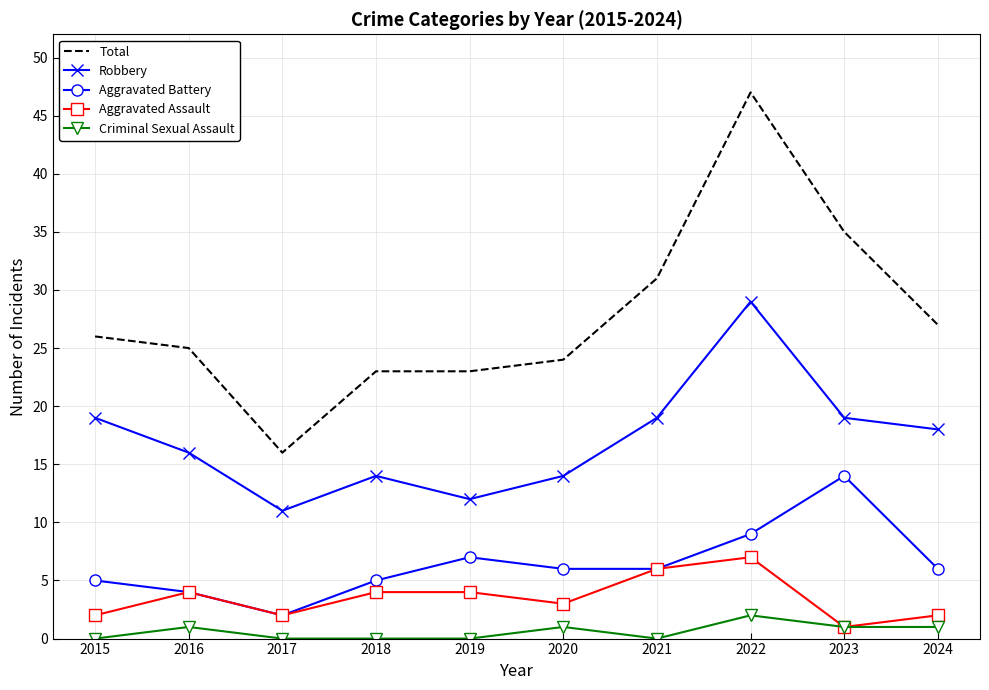

Reading right to left, list all the values displayed in this chart.

Total: 2024=27	2023=35	2022=47	2021=31	2020=24	2019=23	2018=23	2017=16	2016=25	2015=26
Robbery: 2024=18	2023=19	2022=29	2021=19	2020=14	2019=12	2018=14	2017=11	2016=16	2015=19
Aggravated Battery: 2024=6	2023=14	2022=9	2021=6	2020=6	2019=7	2018=5	2017=2	2016=4	2015=5
Aggravated Assault: 2024=2	2023=1	2022=7	2021=6	2020=3	2019=4	2018=4	2017=2	2016=4	2015=2
Criminal Sexual Assault: 2024=1	2023=1	2022=2	2021=0	2020=1	2019=0	2018=0	2017=0	2016=1	2015=0